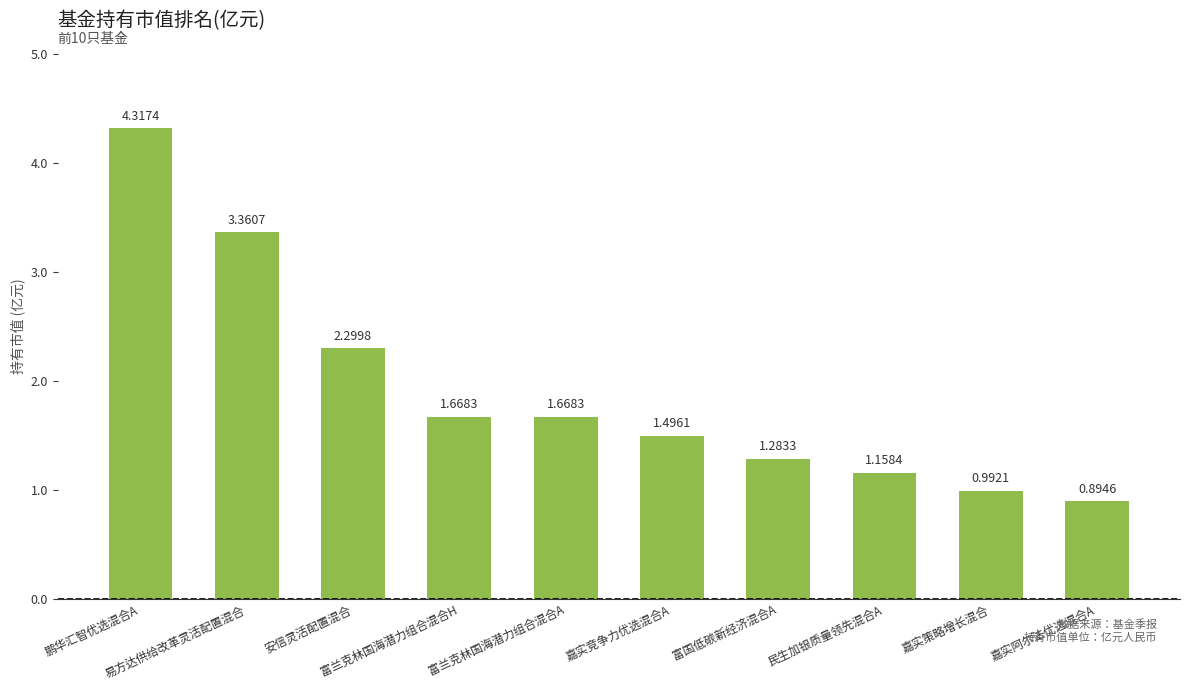

What is the difference between the maximum and second lowest values?

3.3